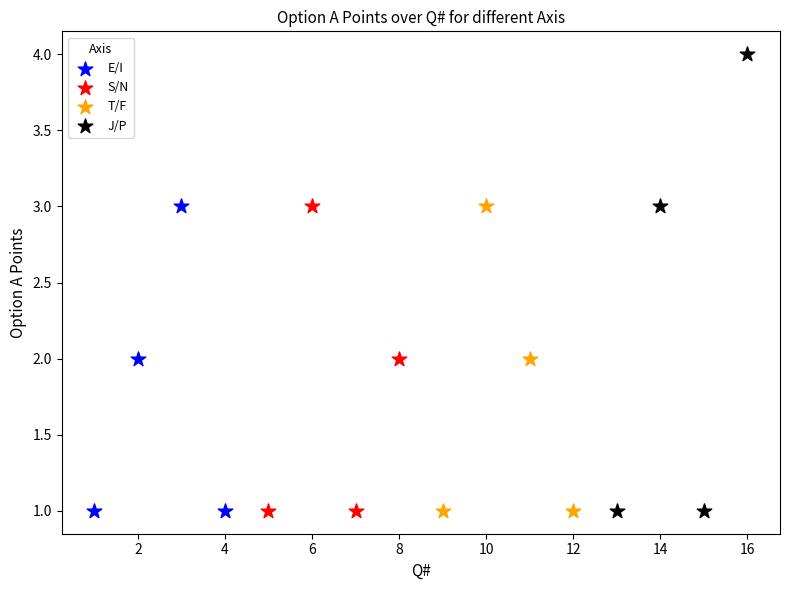

Which series contains the highest Y value?

J/P